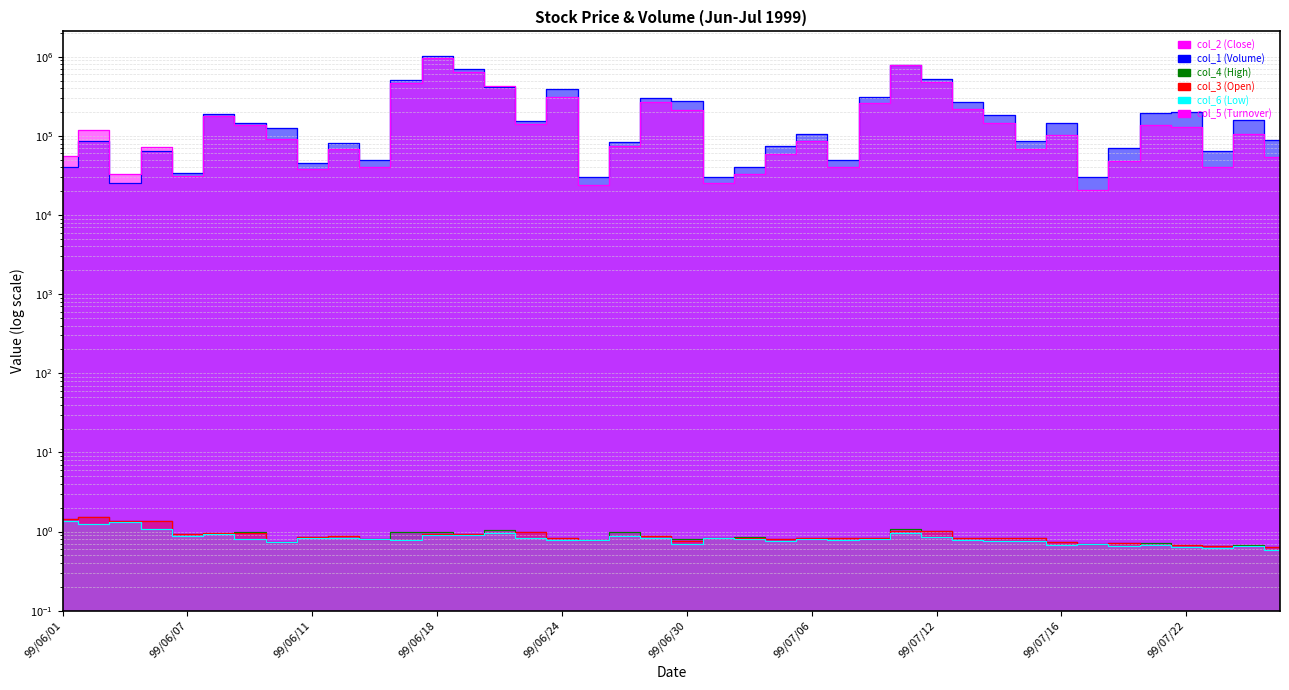

Reading left to right, list all the values displayed in this chart.

col_2 (Close): 1.4	1.5	1.3	1.3	0.9	0.9	1.0	0.7	0.8	0.9	0.8	0.8	0.9	0.9	1.0	1.0	0.8	0.8	0.9	0.9	0.8	0.8	0.8	0.8	0.8	0.8	0.8	1.0	1.0	0.8	0.8	0.8	0.7	0.7	0.7	0.7	0.7	0.7	0.7	0.6
col_1 (Volume): 40000.0	85000.0	25000.0	65000.0	34000.0	190000.0	147000.0	125000.0	45000.0	81000.0	50000.0	506000.0	1018000.0	689000.0	419000.0	154000.0	390000.0	30000.0	83000.0	300000.0	279000.0	30000.0	40000.0	75000.0	105000.0	50000.0	314000.0	786000.0	521000.0	264000.0	183000.0	85000.0	147000.0	30000.0	71000.0	195000.0	199000.0	64000.0	157000.0	88000.0
col_4 (High): 1.4	1.5	1.3	1.3	0.9	1.0	1.0	0.7	0.8	0.9	0.8	1.0	1.0	0.9	1.0	1.0	0.8	0.8	1.0	0.9	0.8	0.8	0.8	0.8	0.8	0.8	0.8	1.1	1.0	0.8	0.8	0.8	0.7	0.7	0.7	0.7	0.7	0.7	0.7	0.6
col_3 (Open): 1.4	1.5	1.3	1.3	0.9	0.9	1.0	0.7	0.8	0.9	0.8	0.8	0.9	0.9	1.0	1.0	0.8	0.8	0.9	0.9	0.8	0.8	0.8	0.8	0.8	0.8	0.8	1.0	1.0	0.8	0.8	0.8	0.7	0.7	0.7	0.7	0.7	0.7	0.7	0.6
col_6 (Low): 1.4	1.3	1.3	1.1	0.9	0.9	0.8	0.7	0.8	0.8	0.8	0.8	0.9	0.9	1.0	0.8	0.8	0.8	0.9	0.8	0.7	0.8	0.8	0.8	0.8	0.8	0.8	1.0	0.8	0.8	0.8	0.8	0.7	0.7	0.7	0.7	0.6	0.6	0.7	0.6
col_5 (Turnover): 56000.0	119950.0	33350.0	72250.0	30920.0	180600.0	137160.0	92300.0	37850.0	68000.0	40000.0	463030.0	955940.0	634220.0	431240.0	141420.0	309560.0	23700.0	74200.0	264760.0	209560.0	25100.0	33100.0	58700.0	86700.0	40700.0	260270.0	792480.0	472330.0	215360.0	143710.0	68200.0	102900.0	20800.0	48060.0	138600.0	128630.0	40680.0	104050.0	54000.0